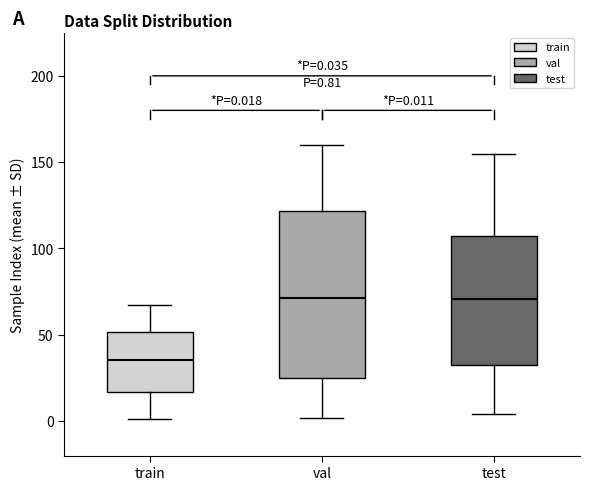

Which box is the tallest, from its lower edge to its upper edge?

val